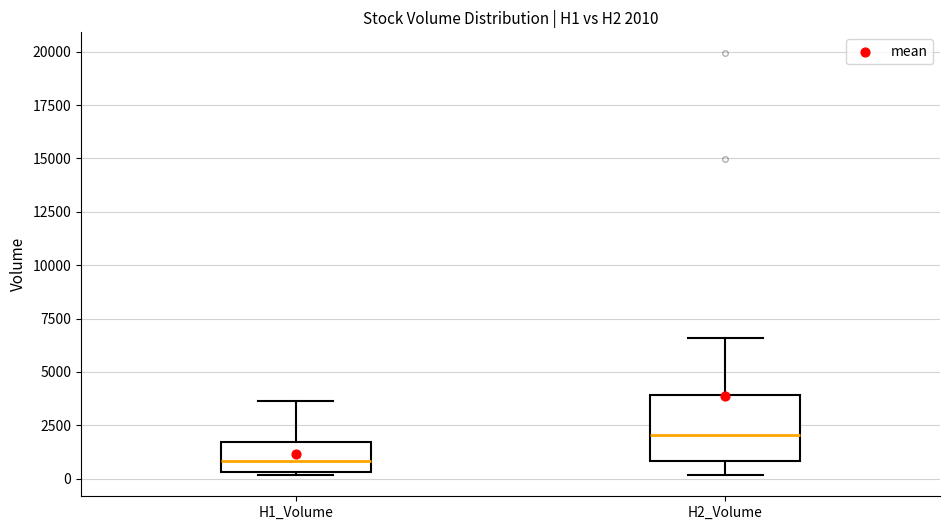

Comparing the boxes themselves (not the whiskers), which one is the tallest?

H2_Volume